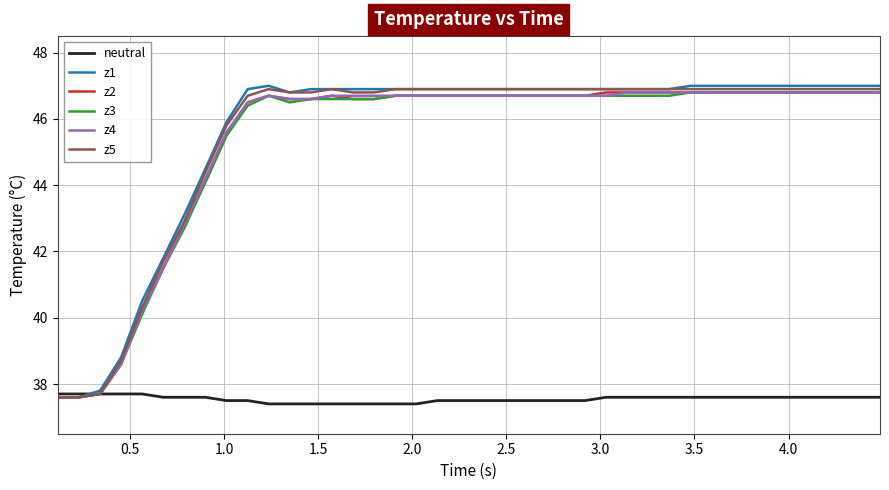

Does the chart display data point markers on the line(s)?

No